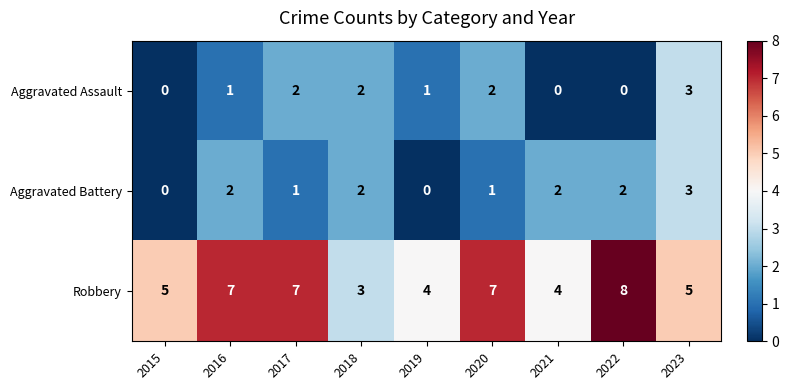

Rank the series at 2020 from highest to lowest value.

Robbery, Aggravated Assault, Aggravated Battery